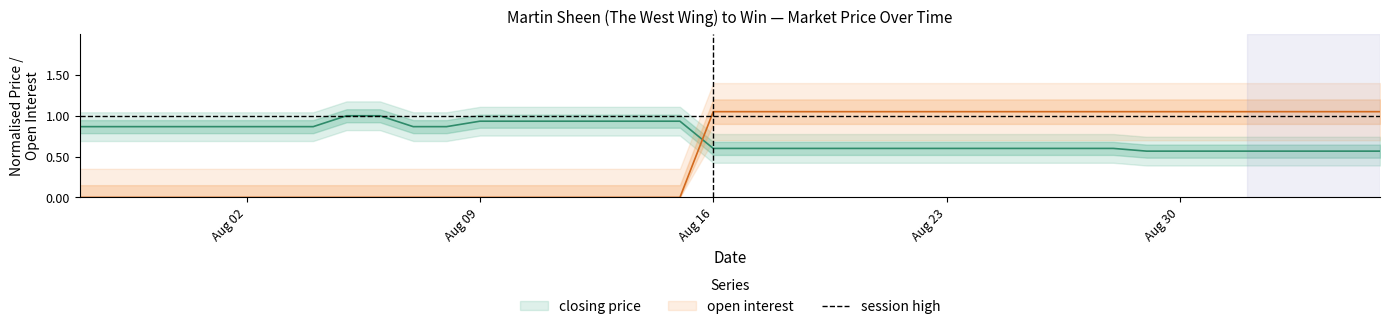

How many categories are shown in the chart?

40